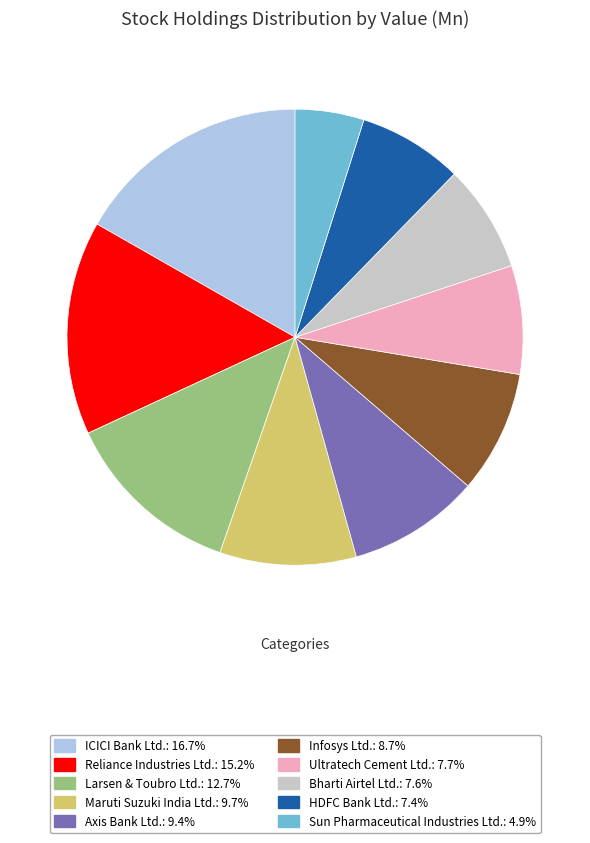

Combined, do Sun Pharmaceutical Industries Ltd. and Maruti Suzuki India Ltd. account for over 50%?

No